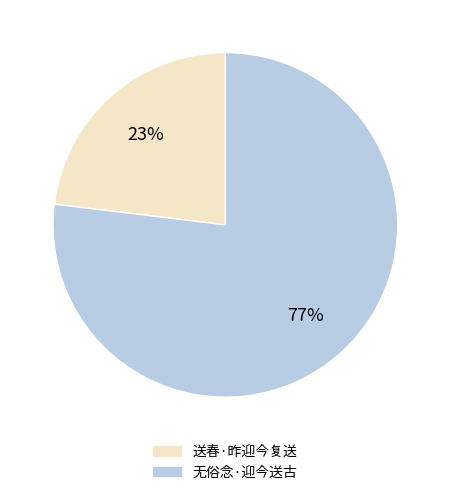

Is it true that 送春·昨迎今复送 is 23% of the pie?

True